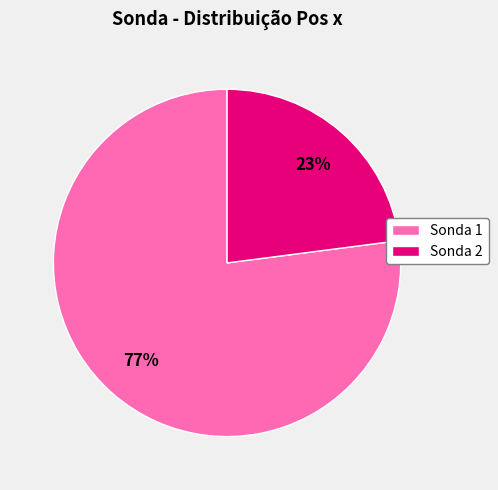

Is there any slice that represents more than half of the pie?

Yes